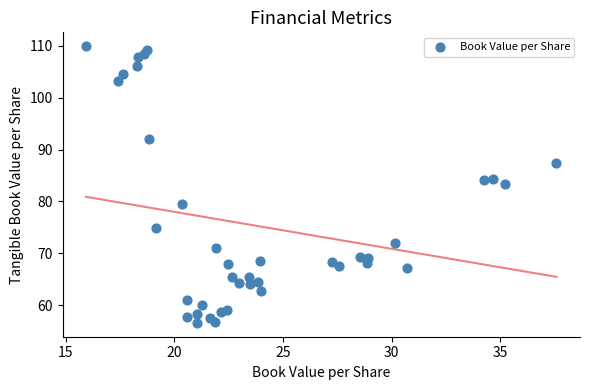

What is the range of Y values (max minus min)?

53.4